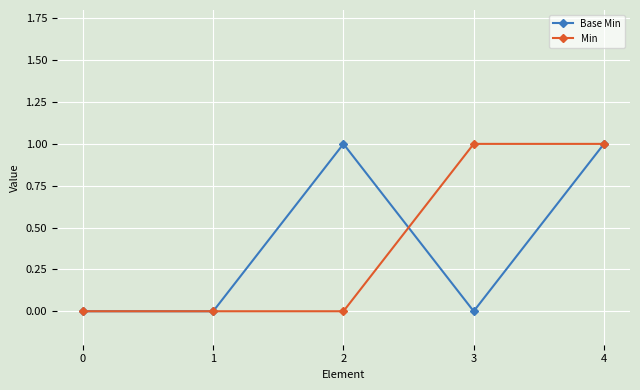

What is the value of the Base Min point at the 5th from the left?

1